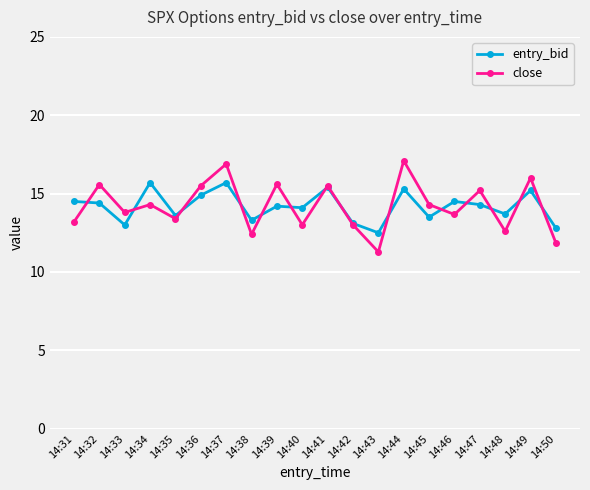

The entry_bid series shows 26.4 at 14:44. True or false?

False